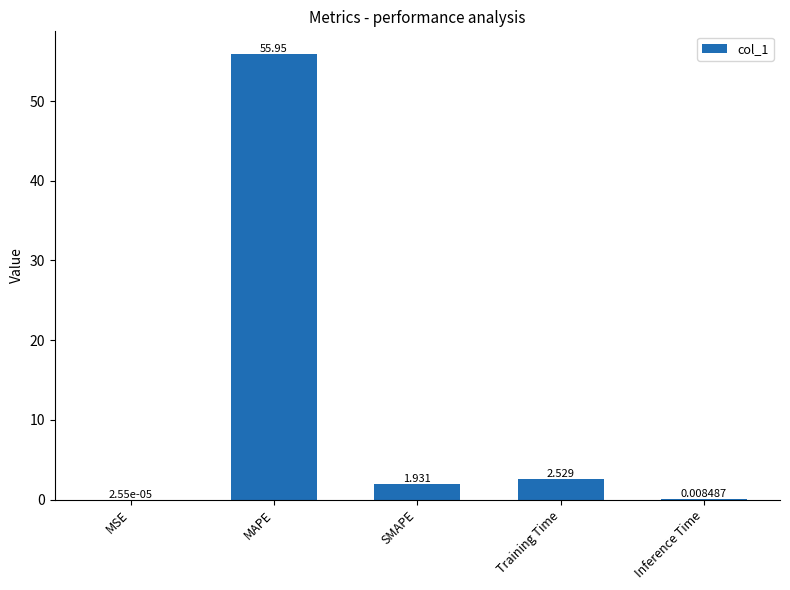

Read the value at MAPE.

56.0